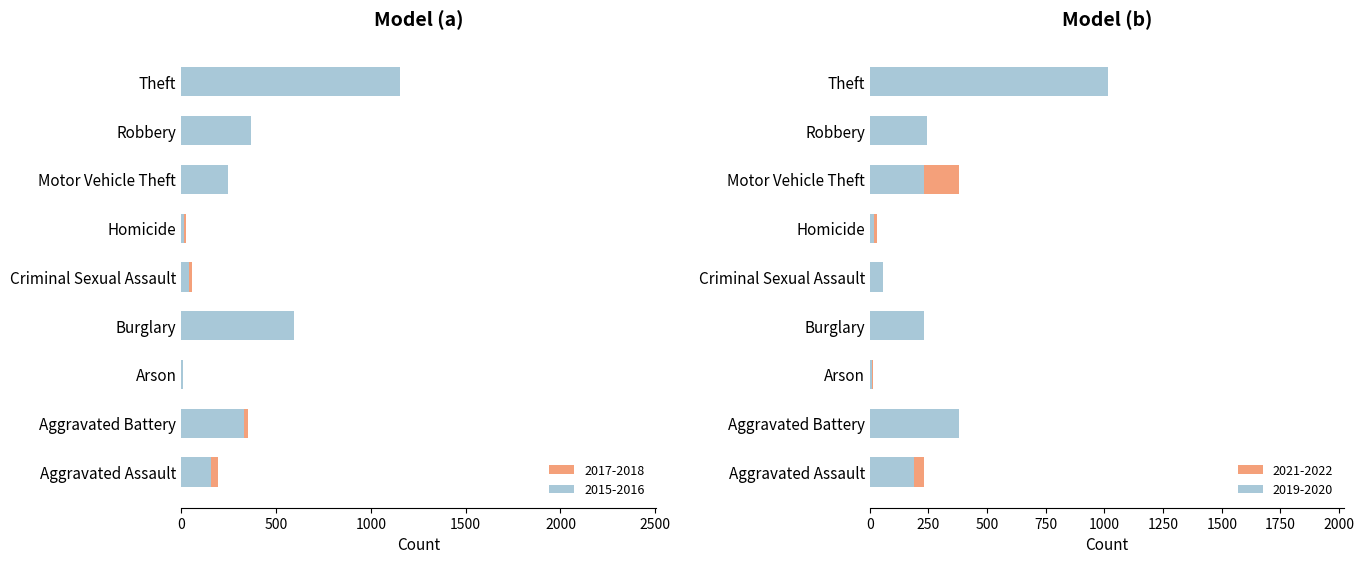

Where does the 2021 series first go above 190?

Aggravated Assault